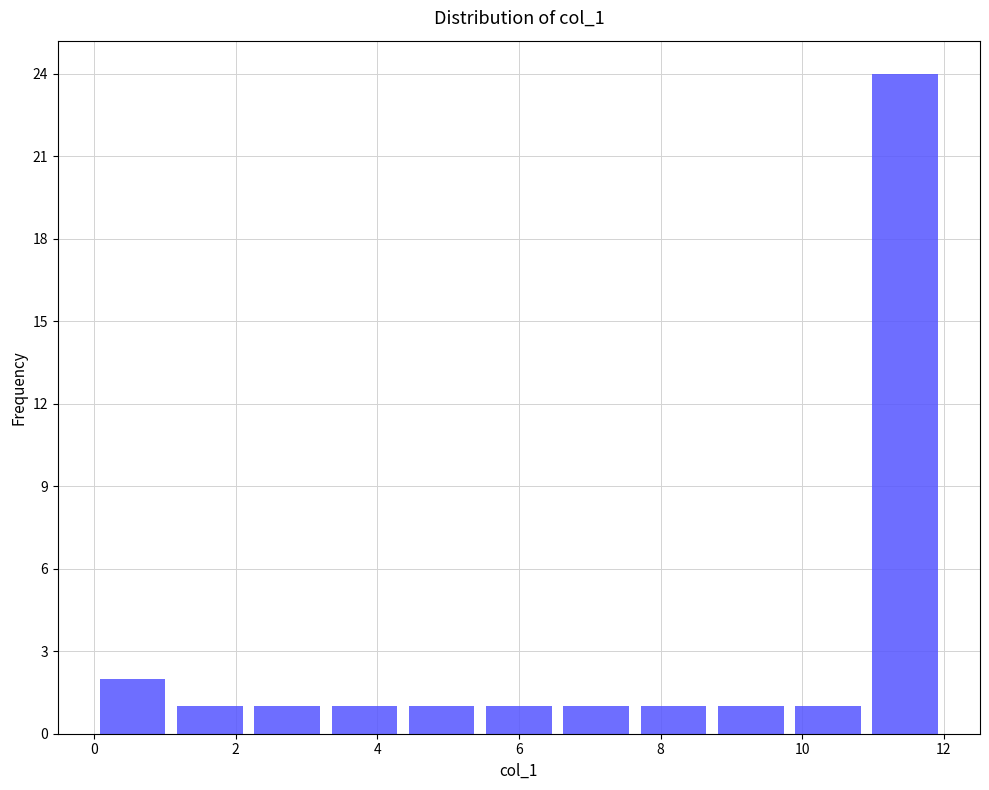

Reading left to right, transcribe this chart: for each bar, give the range it covers on the x-axis and its height. Neither the bar edges nor the heights are printed on the chart, so give them approximately, as read against the axes.

0.0 to 1.0: 2
1.0 to 2.2: 1
2.2 to 3.2: 1
3.2 to 4.4: 1
4.4 to 5.4: 1
5.4 to 6.6: 1
6.6 to 7.6: 1
7.6 to 8.8: 1
8.8 to 9.8: 1
9.8 to 11.0: 1
11.0 to 12.0: 24